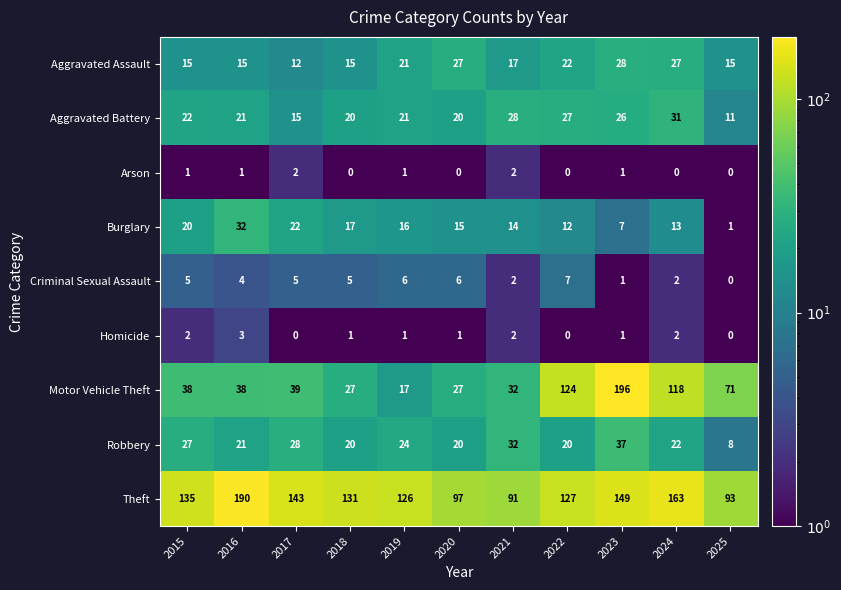

What is the difference between the Aggravated Assault values at 2024 and 2018?

12